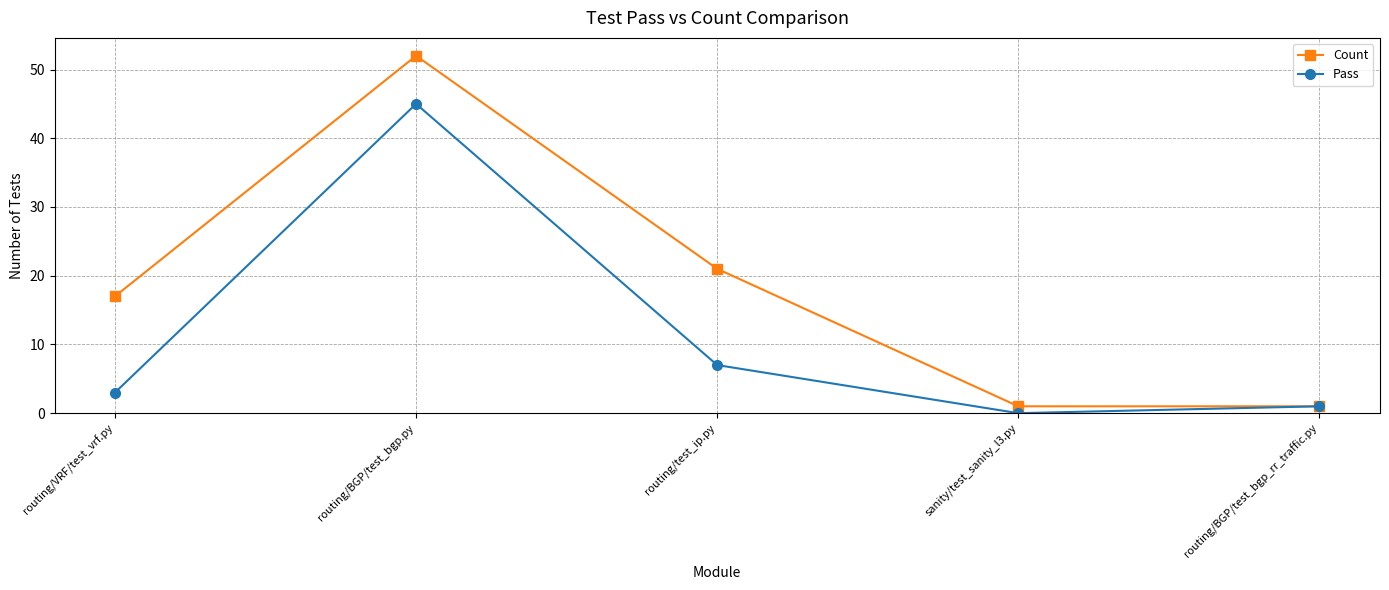

What is the value of the Pass point at the 1st from the left?

3